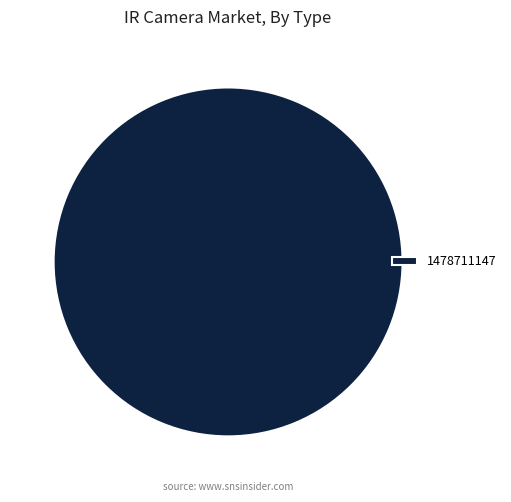

Which slice represents more than half of the pie?

1478711147